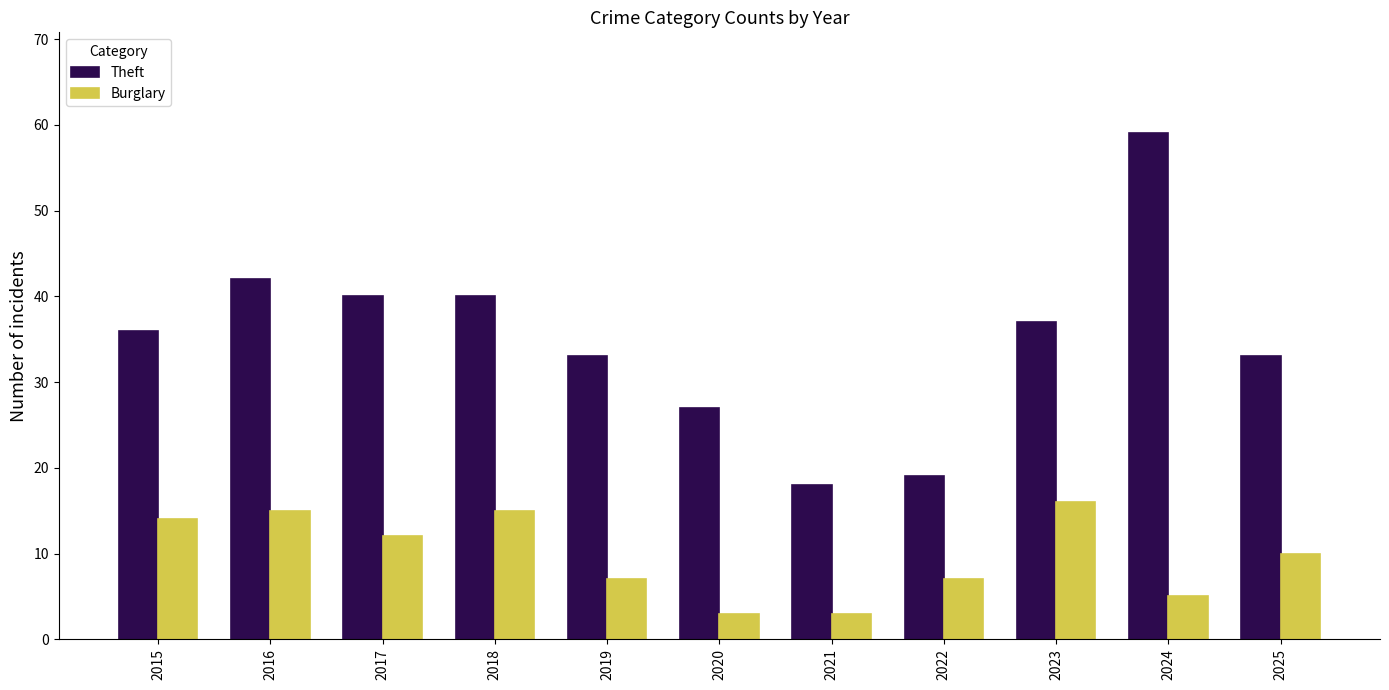

What is the difference between the highest and lowest values at 2022?

12